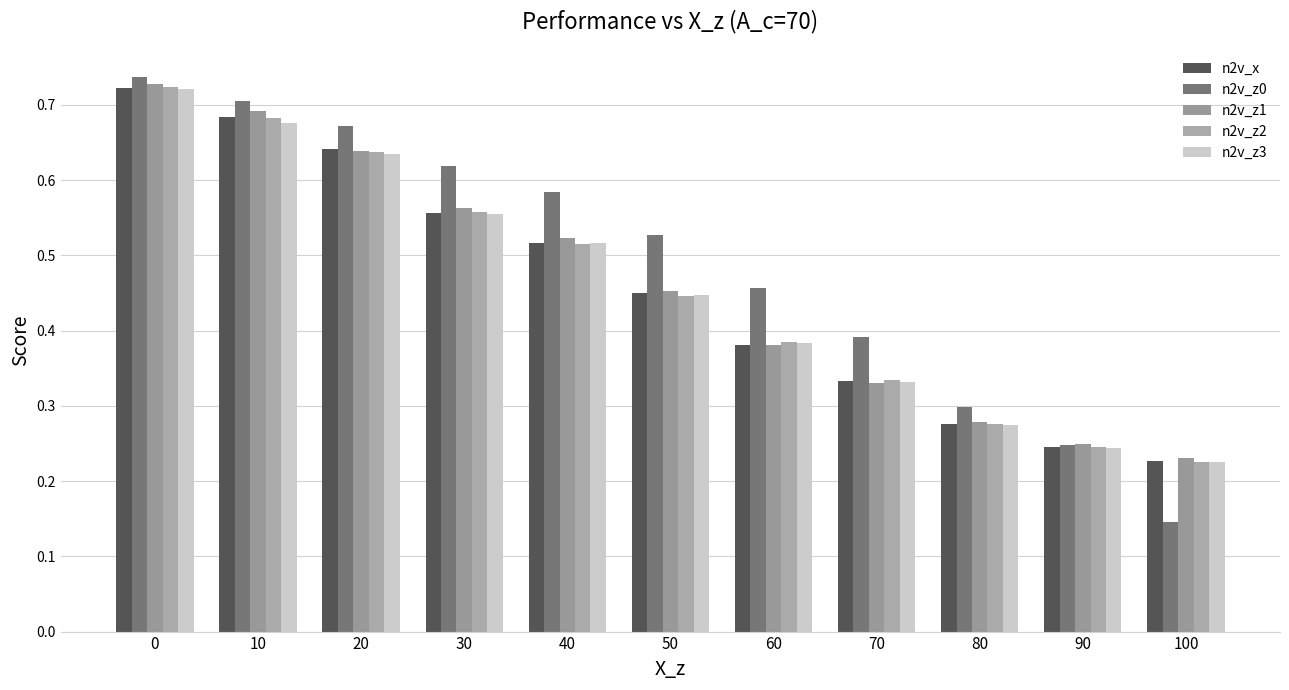

Which series has the largest total across all categories?

n2v_z0